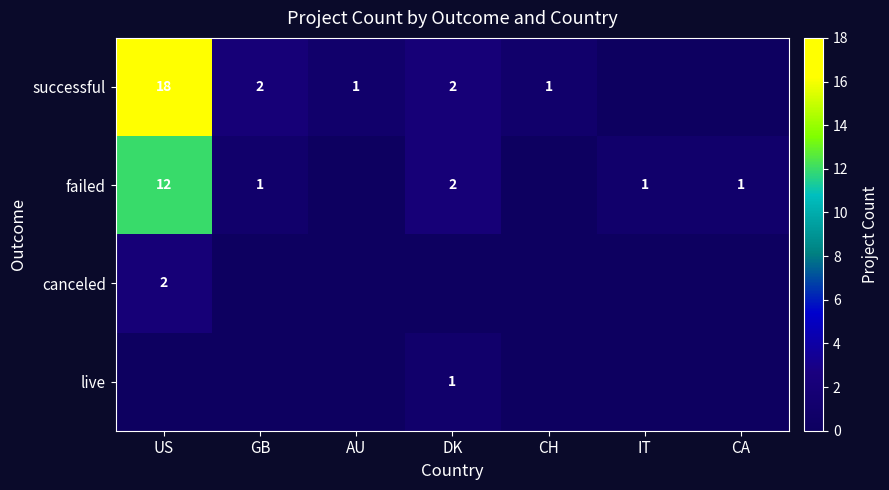

The value of failed at DK is 3. True or false?

False